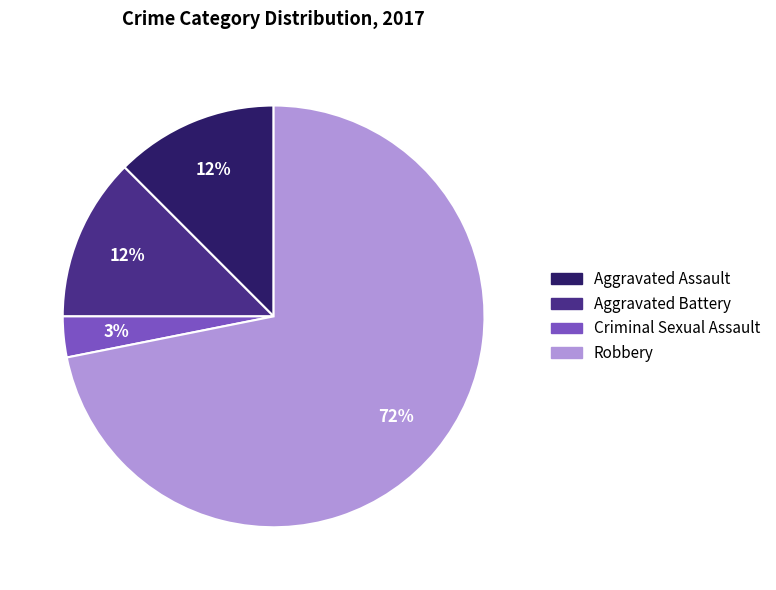

True or false: Robbery accounts for 72% of the total.

True